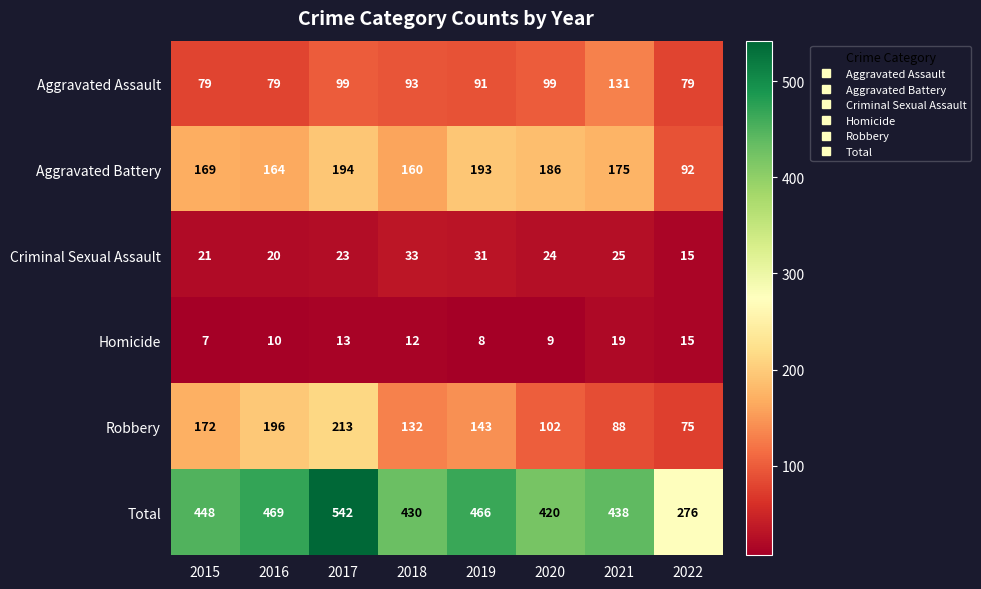

What is the spread (max minus min) of values at 2015?

441